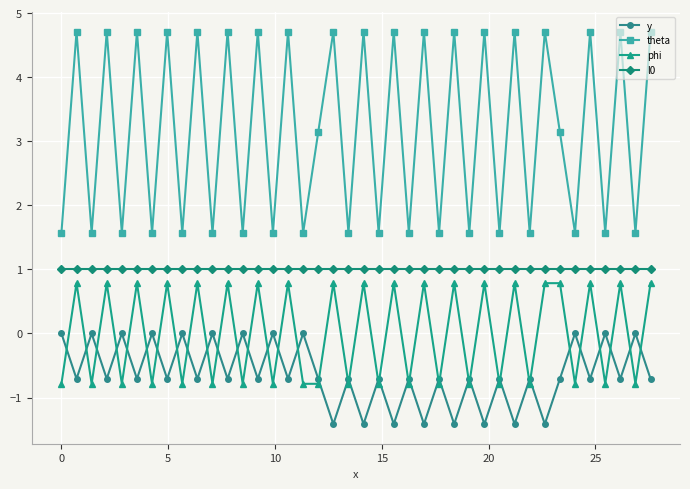

Which series has the largest range (max minus min)?

theta